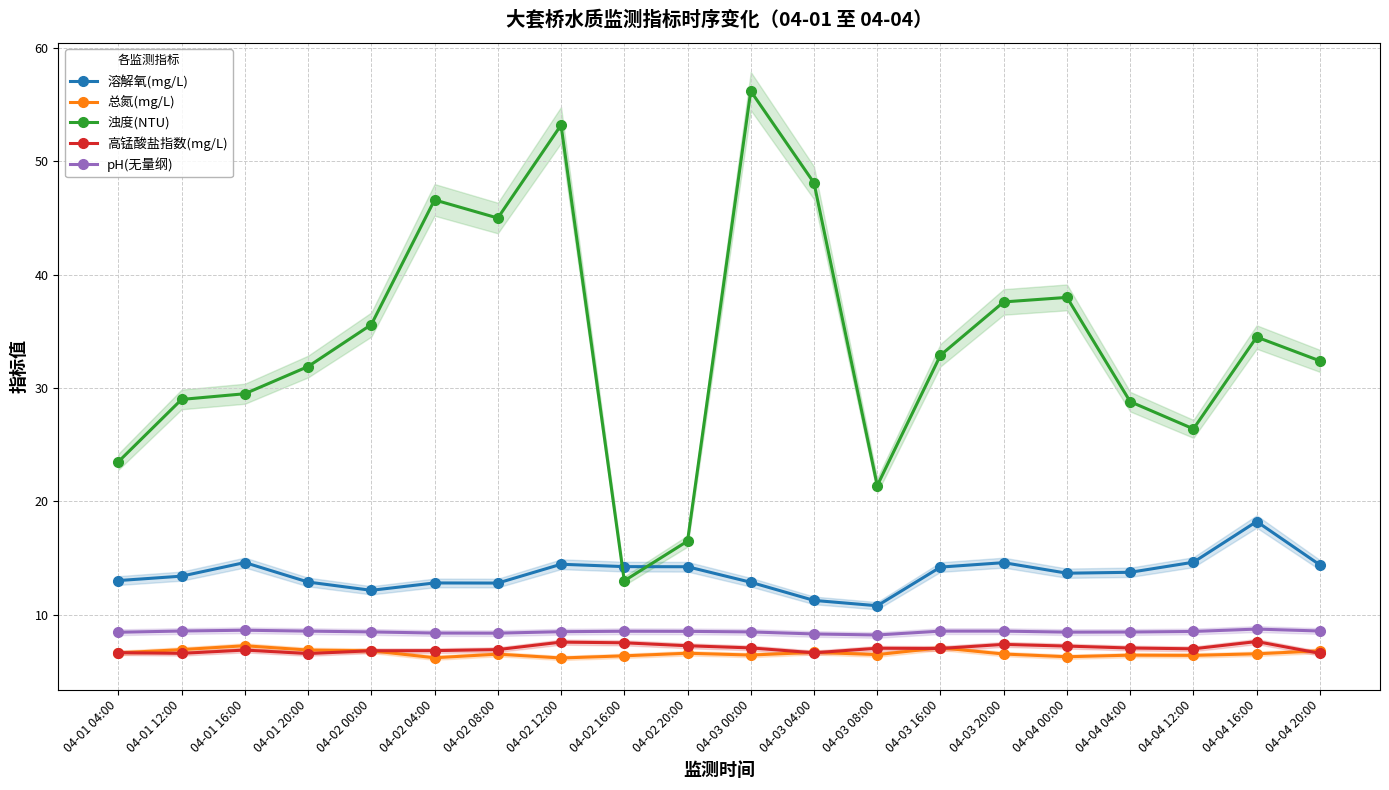

The 浊度(NTU) series shows 45.3 at 04-04 04:00. True or false?

False